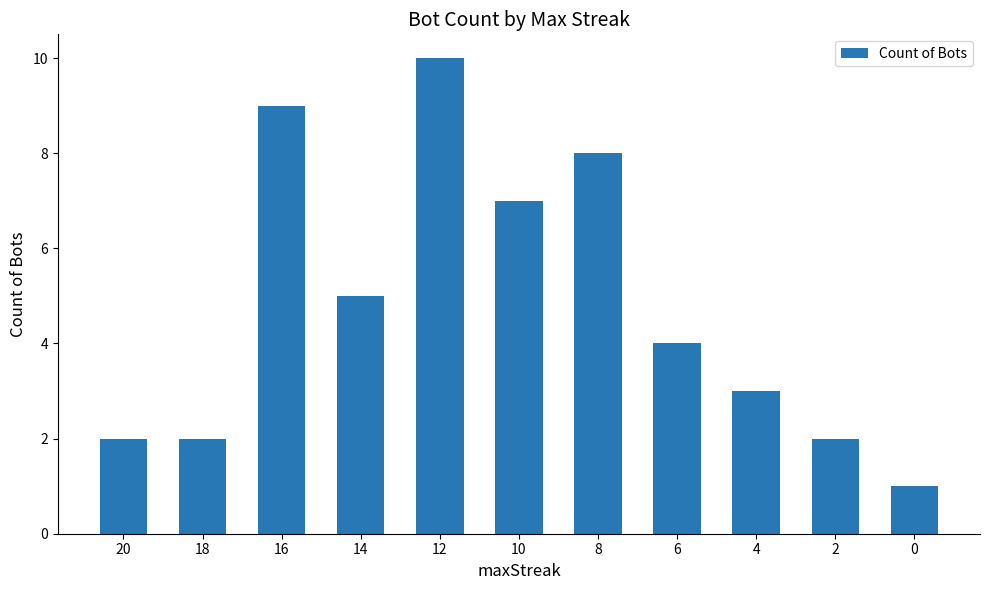

What is the ratio of the value at 8 to the value at 16?

0.9